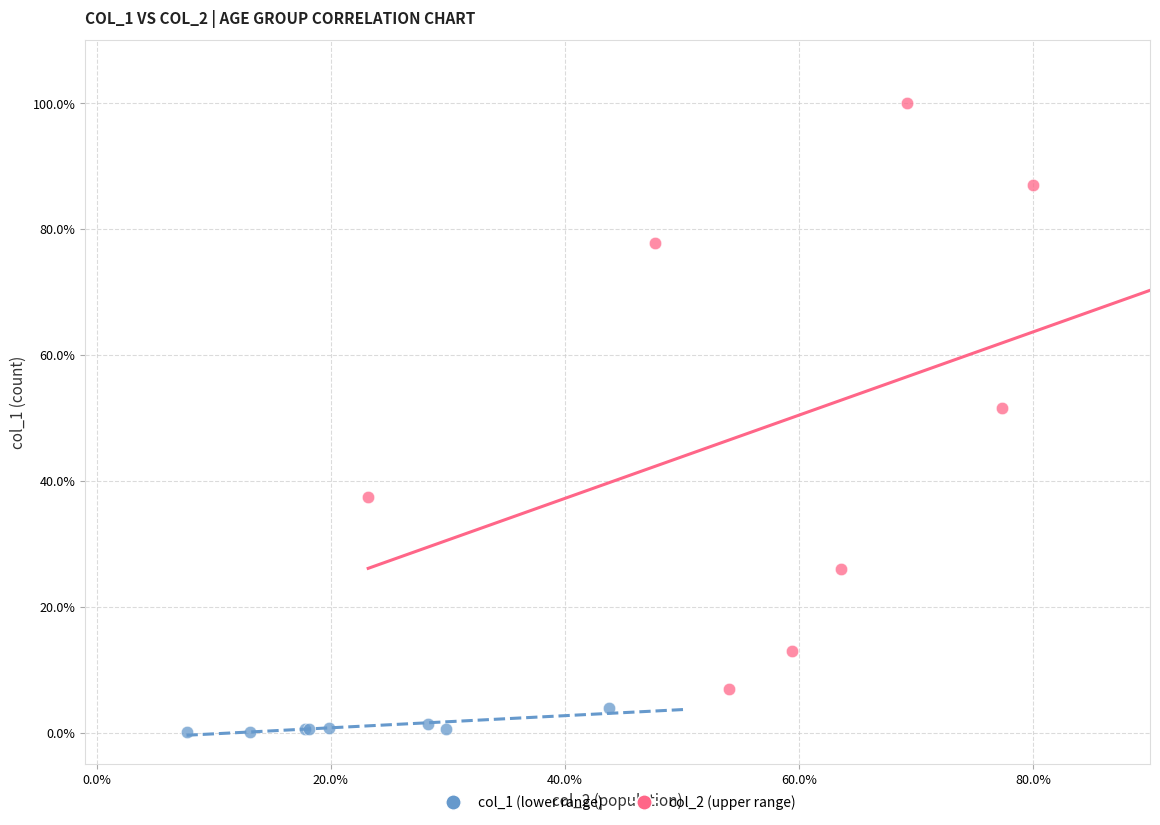

Which series contains the highest Y value?

col_2 (upper range)